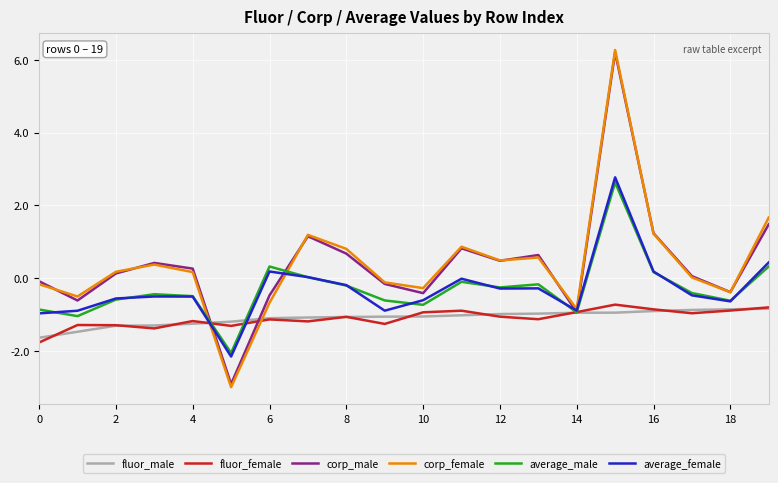

What is the highest value of the fluor_male series?

-0.8